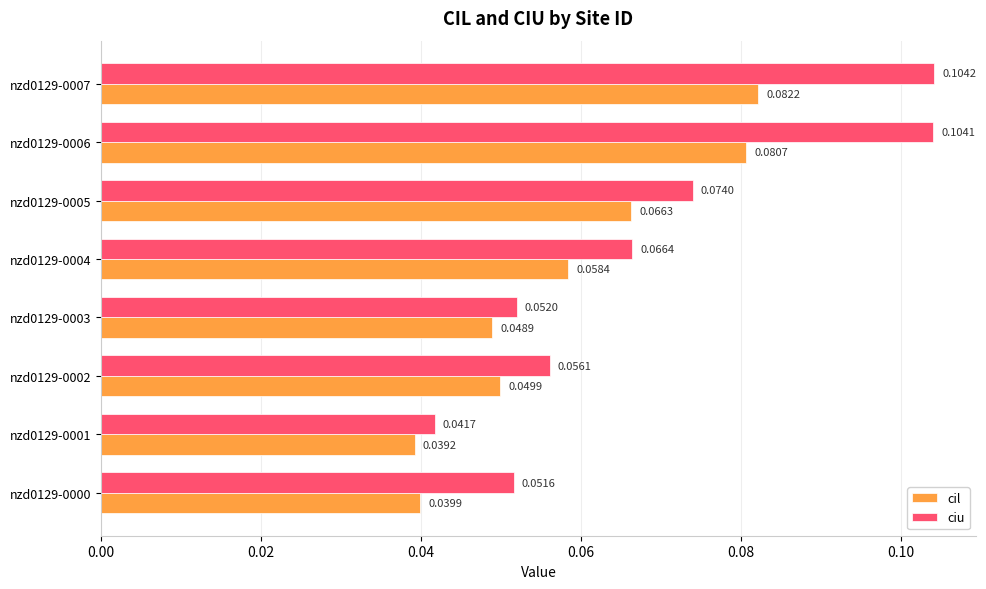

Between nzd0129-0003 and nzd0129-0004, which series saw the biggest shift?

ciu